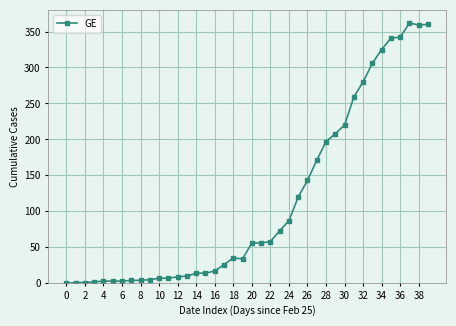

What is the sum of all values?

4522